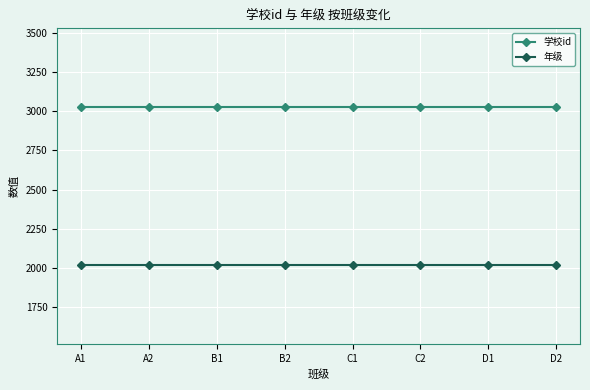

Reading left to right, list all the values displayed in this chart.

学校id: 3026	3026	3026	3026	3026	3026	3026	3026
年级: 2018	2018	2018	2018	2018	2018	2018	2018